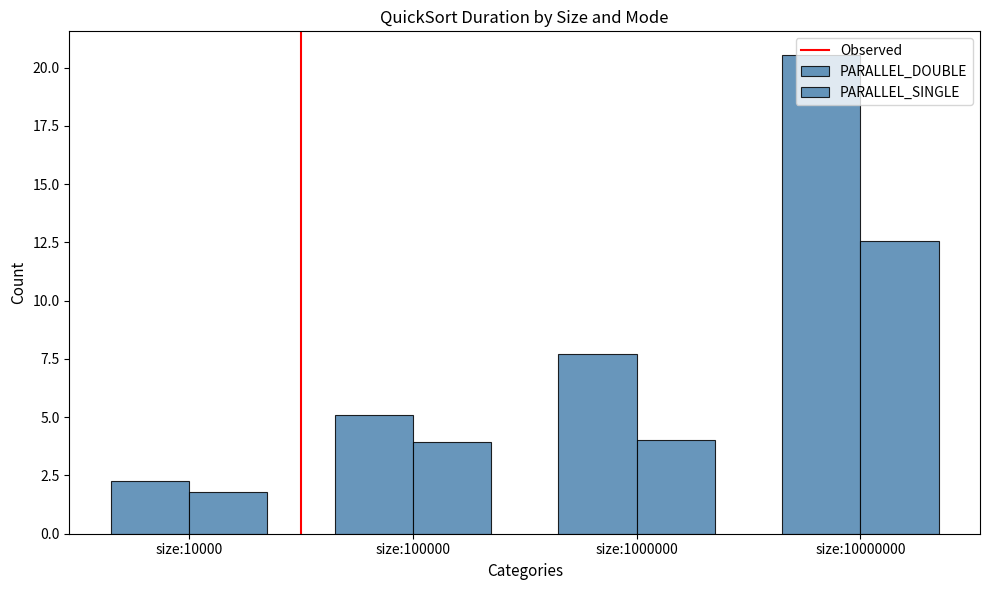

Read the PARALLEL_DOUBLE value at size:10000.

2.3